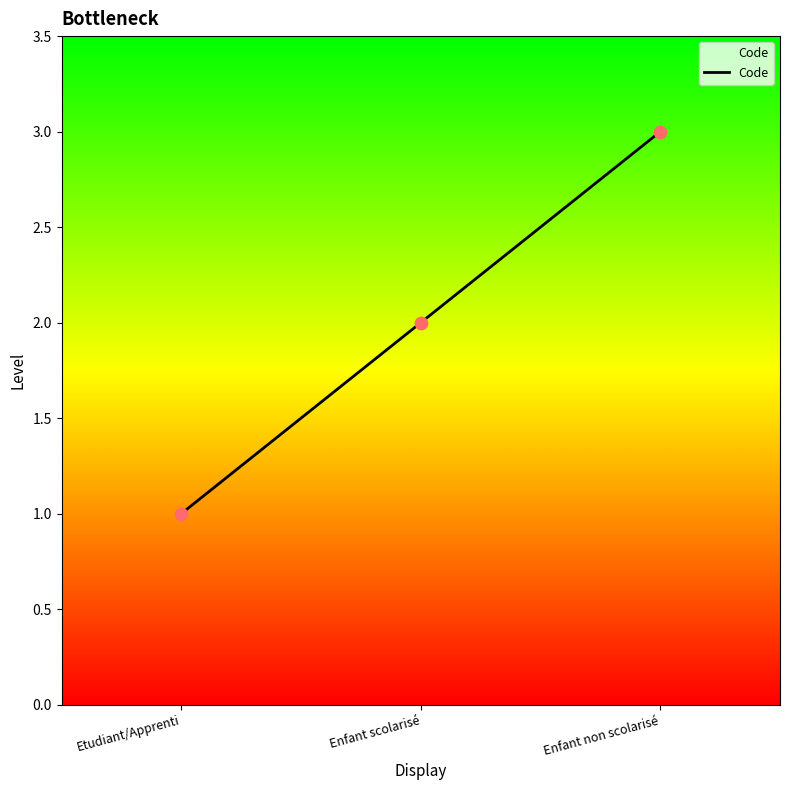

Approximately how many times larger is the value at Enfant non scolarisé compared to Enfant scolarisé?

1.5